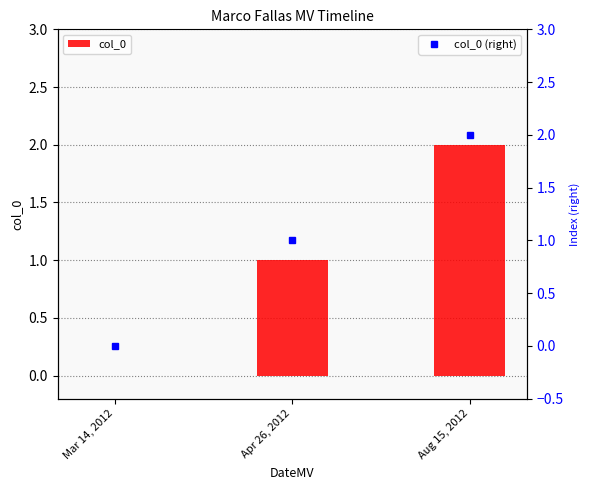

Count the col_0 (right) values in the range 0 to 2.

3